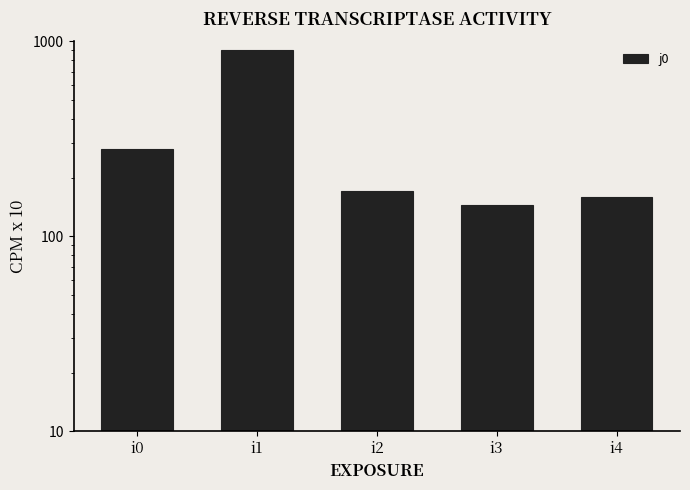

What is the sum of all values?

1655